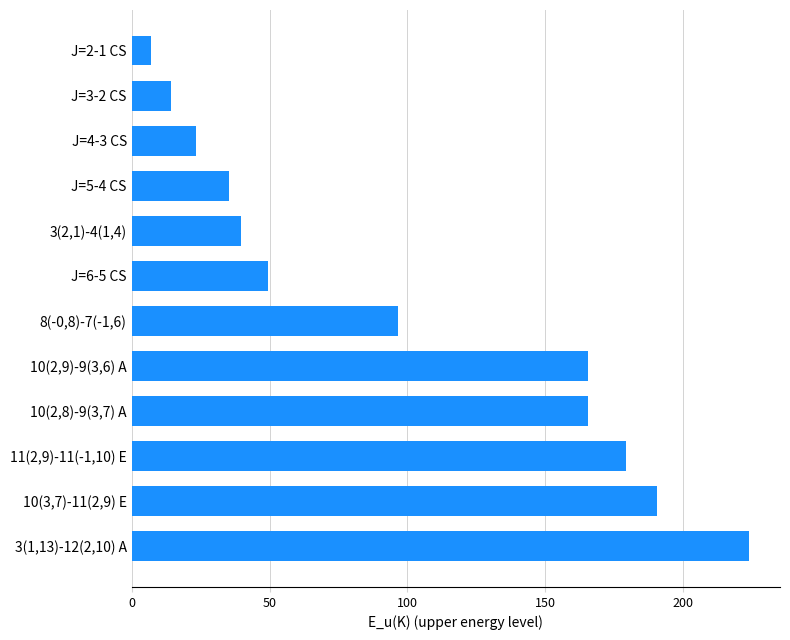

What is the maximum value shown in the chart?

223.8